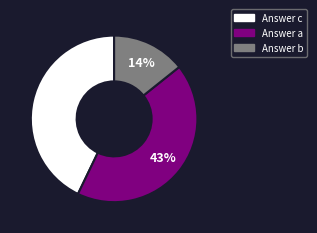

To the nearest percent, what is the average slice percentage?

33%